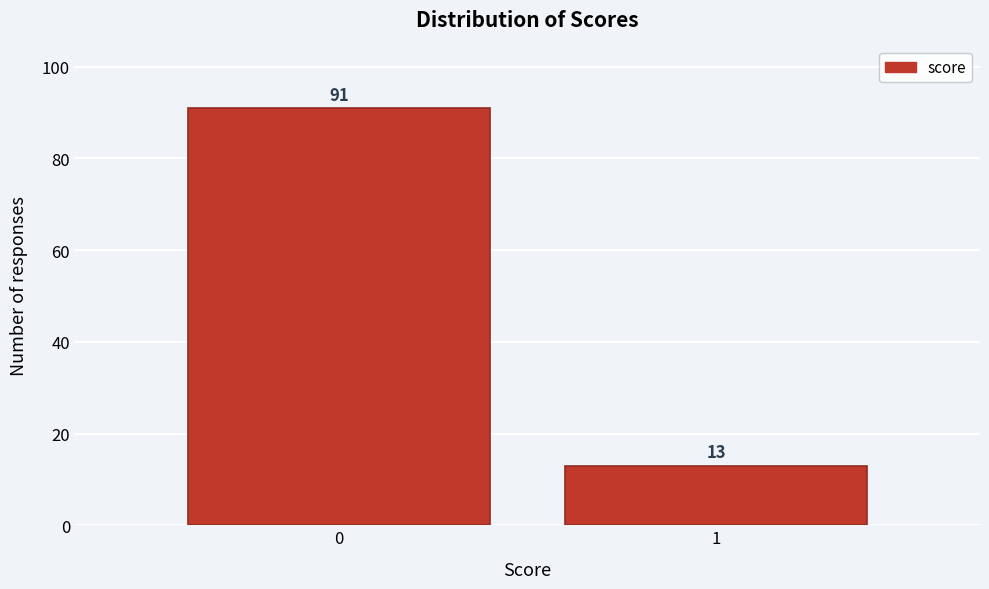

Reading left to right, list all the values displayed in this chart.

91	13